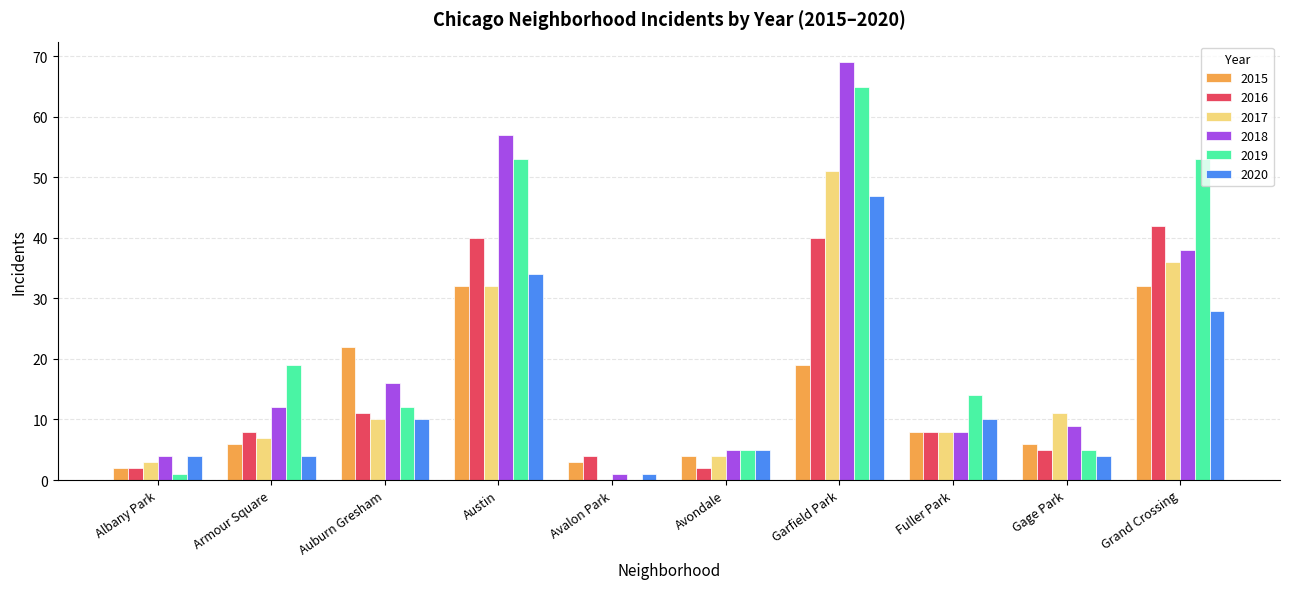

Which series has the largest range (max minus min)?

2018